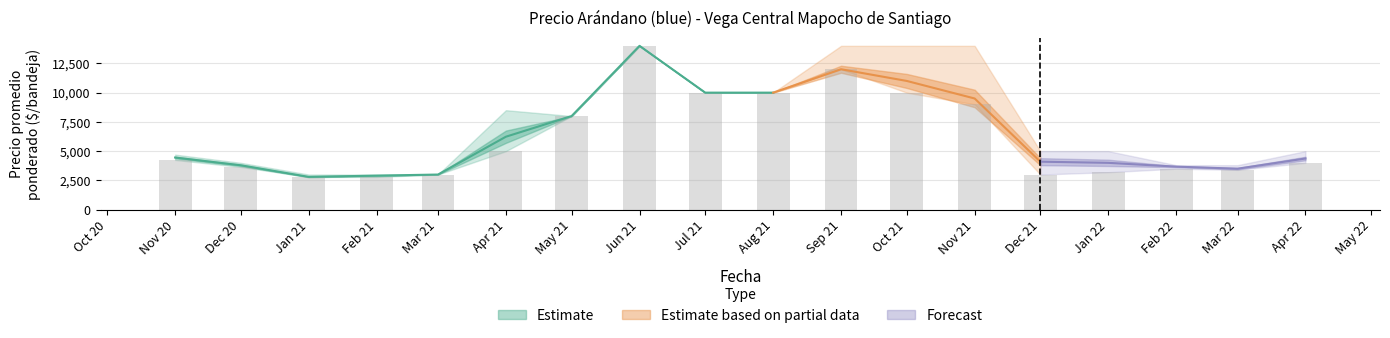

What value does the Precio promedio ponderado series have at 2021-12, to the nearest 100?

4100